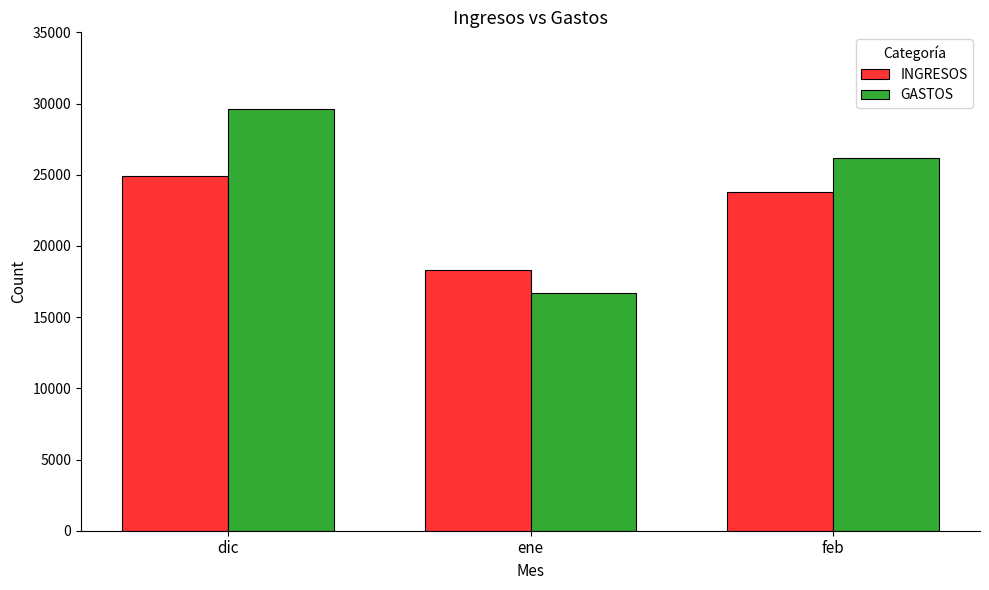

What are all the series names shown in the legend?

INGRESOS, GASTOS